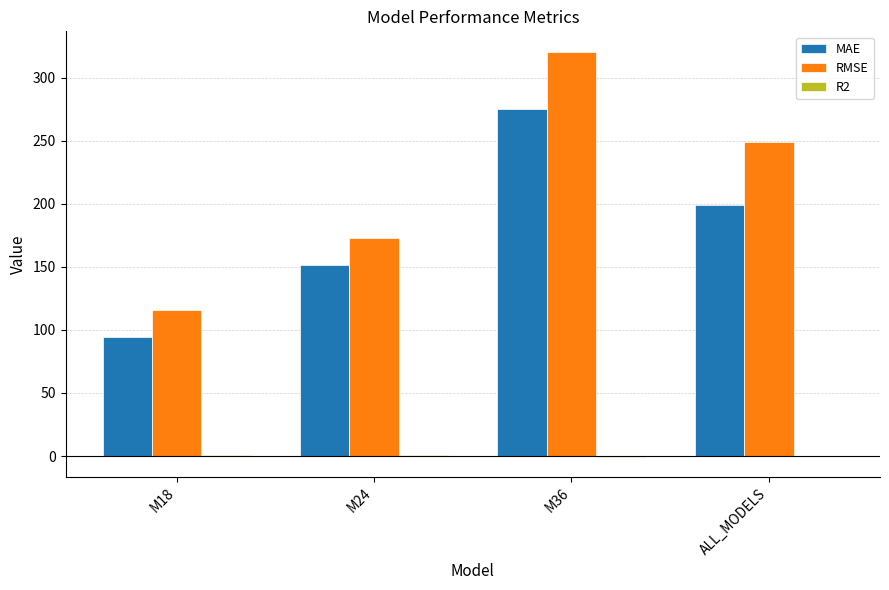

Where is MAE nearest to the value 184?

ALL_MODELS